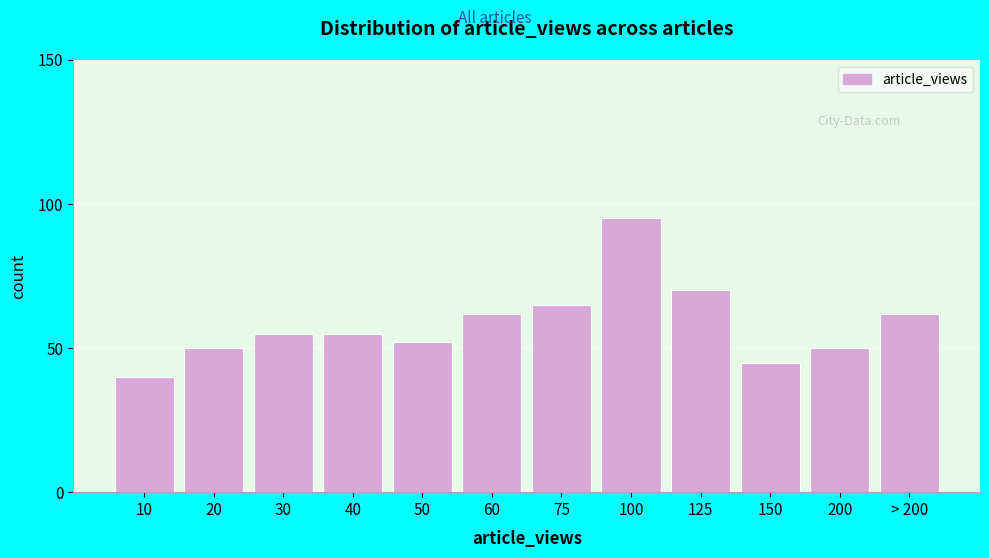

Reading right to left, extract all data points from this chart.

> 200=62	200=50	150=45	125=70	100=95	75=65	60=62	50=52	40=55	30=55	20=50	10=40